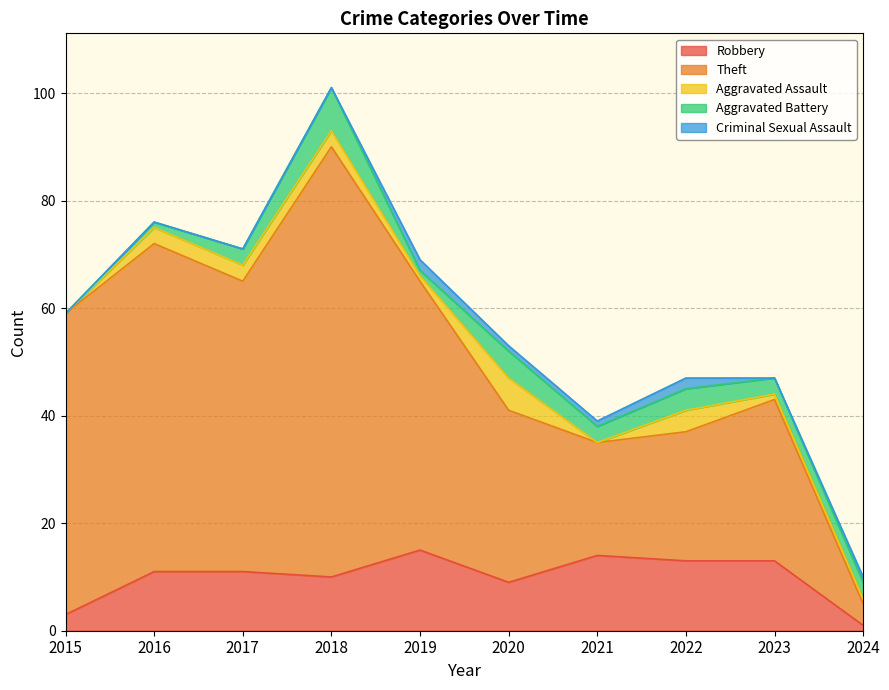

True or false: Theft and Aggravated Battery cross at least once.

False